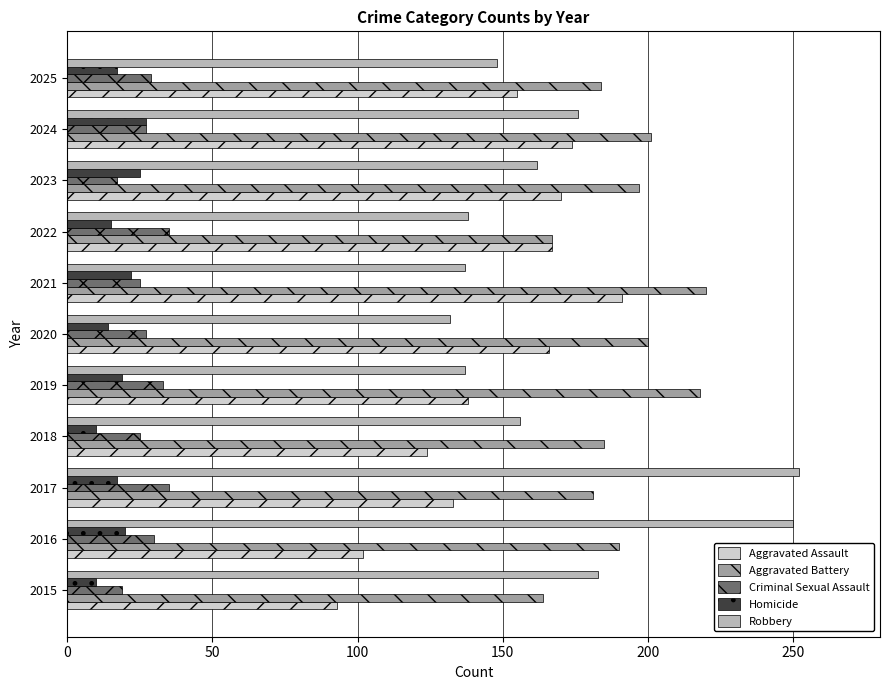

What is the greatest value displayed?

252